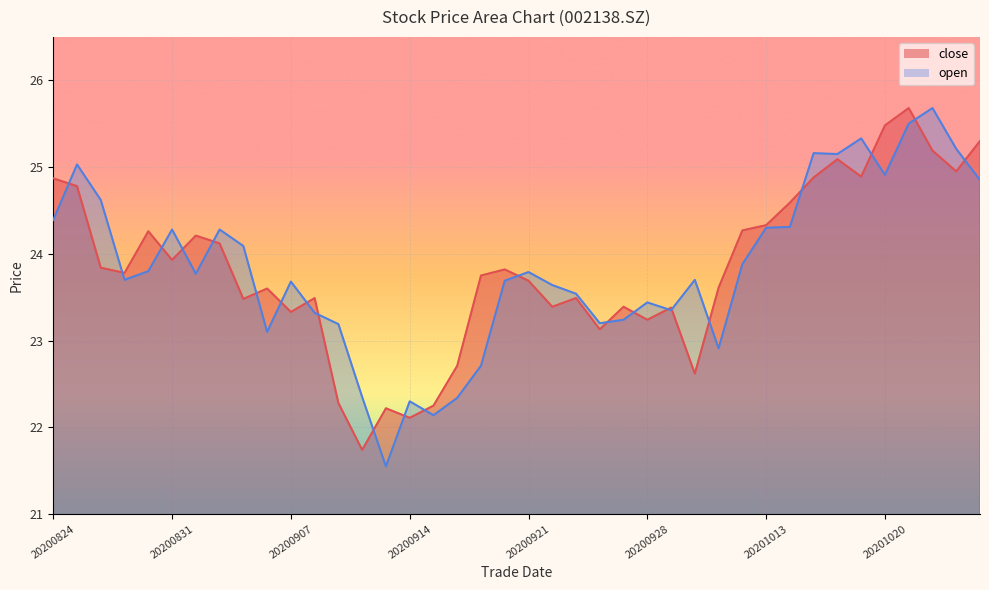

What is the total value across all series at 20200824?

49.3